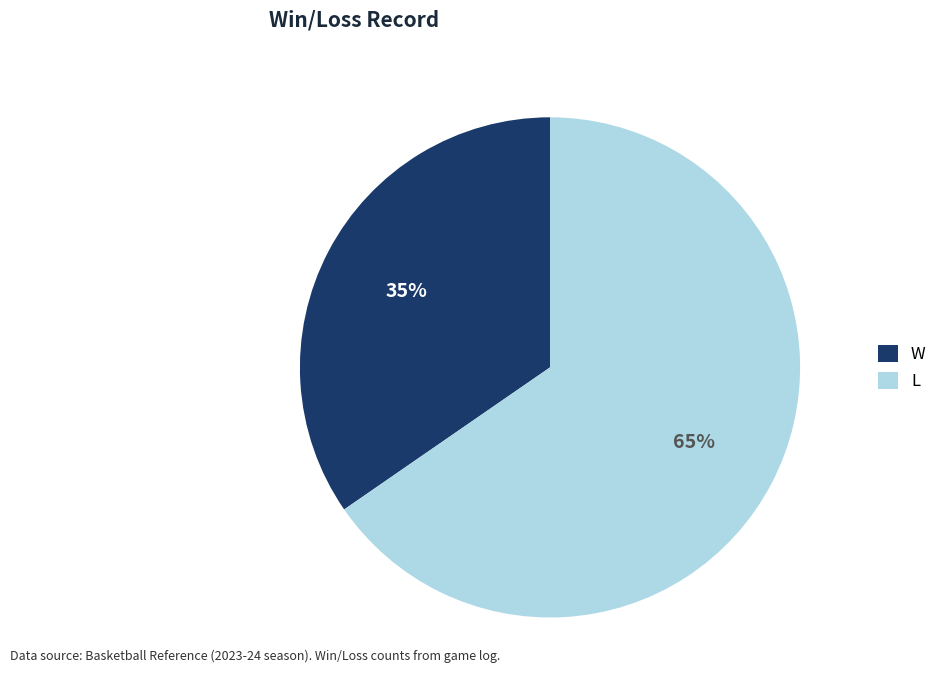

Does W represent more than half of the total?

No